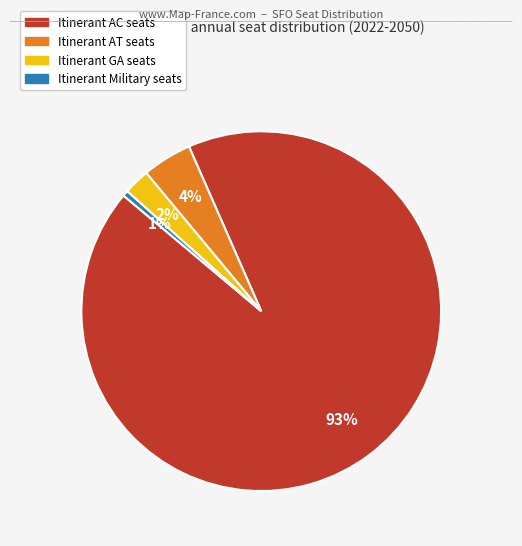

To the nearest percent, what is the average slice percentage?

25%